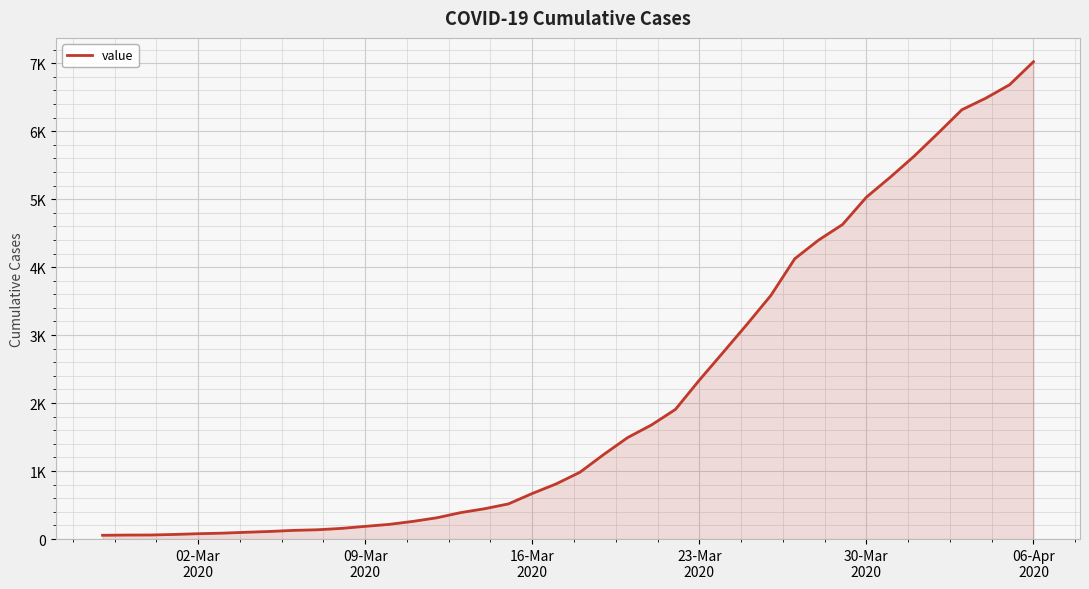

Is this an area chart (filled region under the line)?

Yes